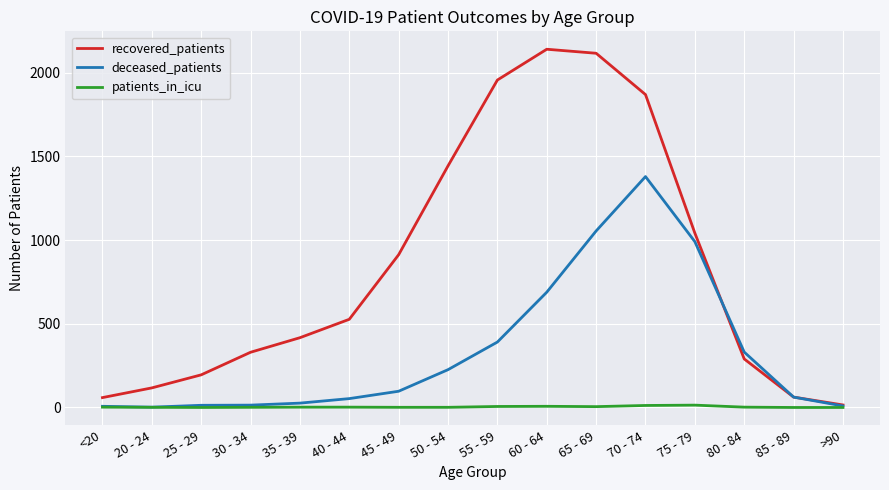

What is the greatest value displayed?

2141